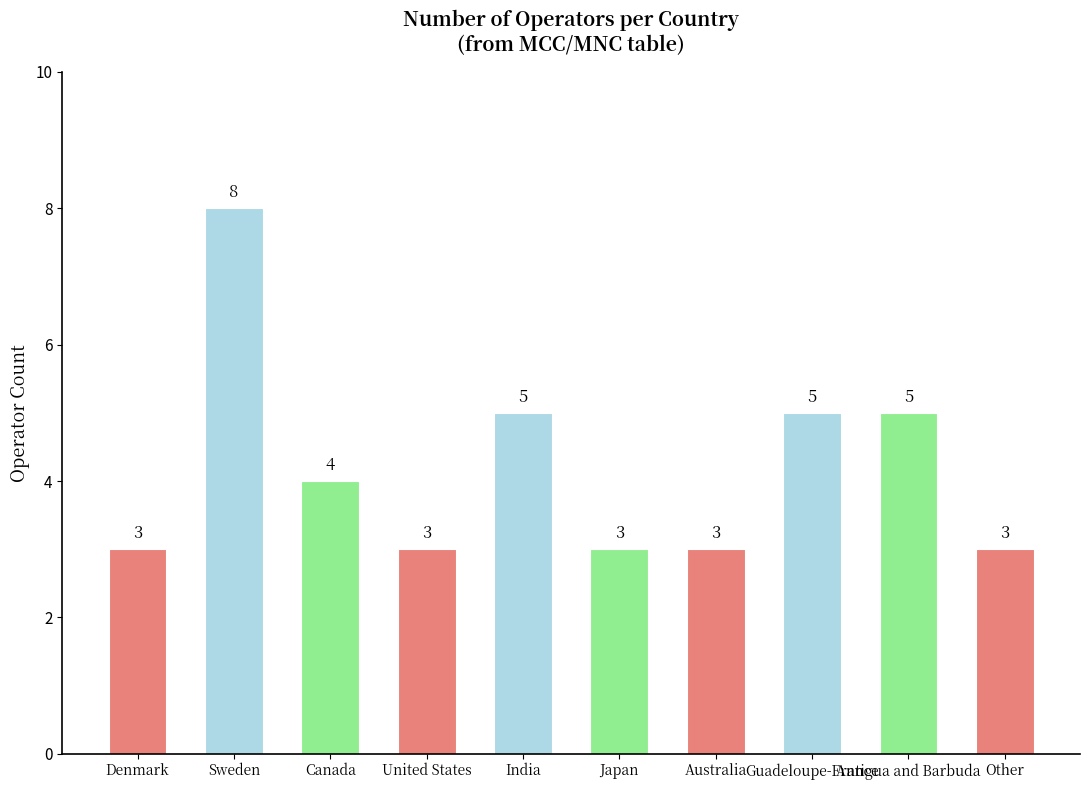

What is the sum of all values?

42